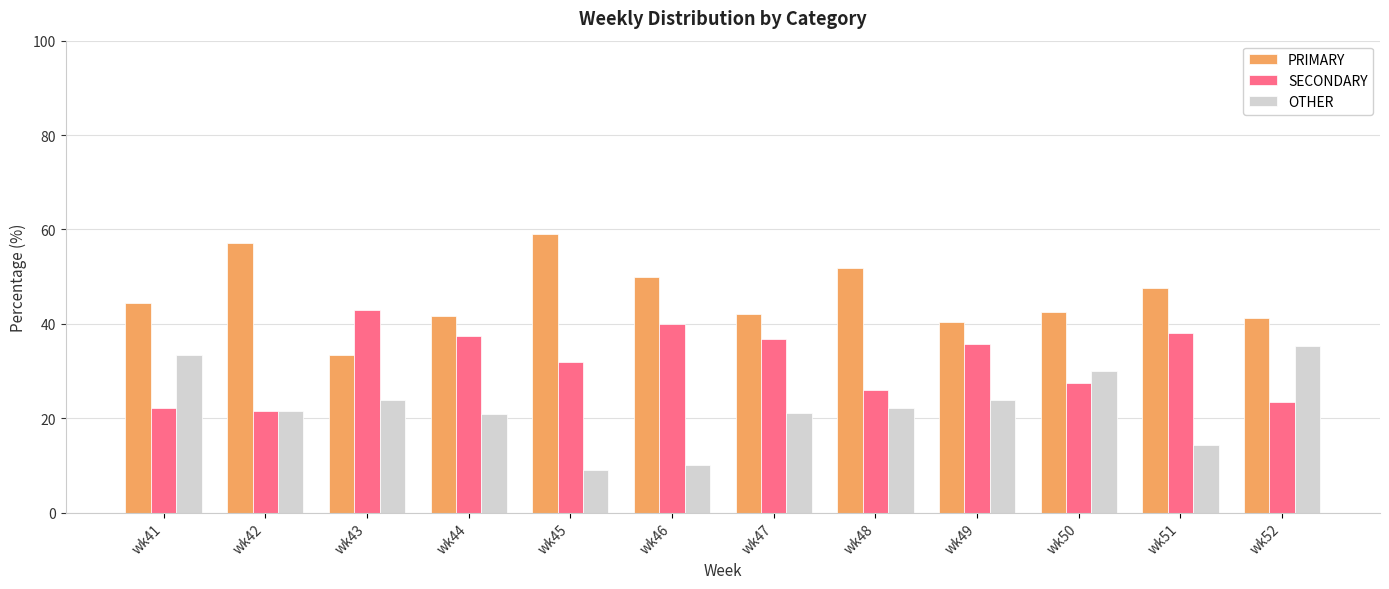

Which series has the largest total across all categories?

PRIMARY